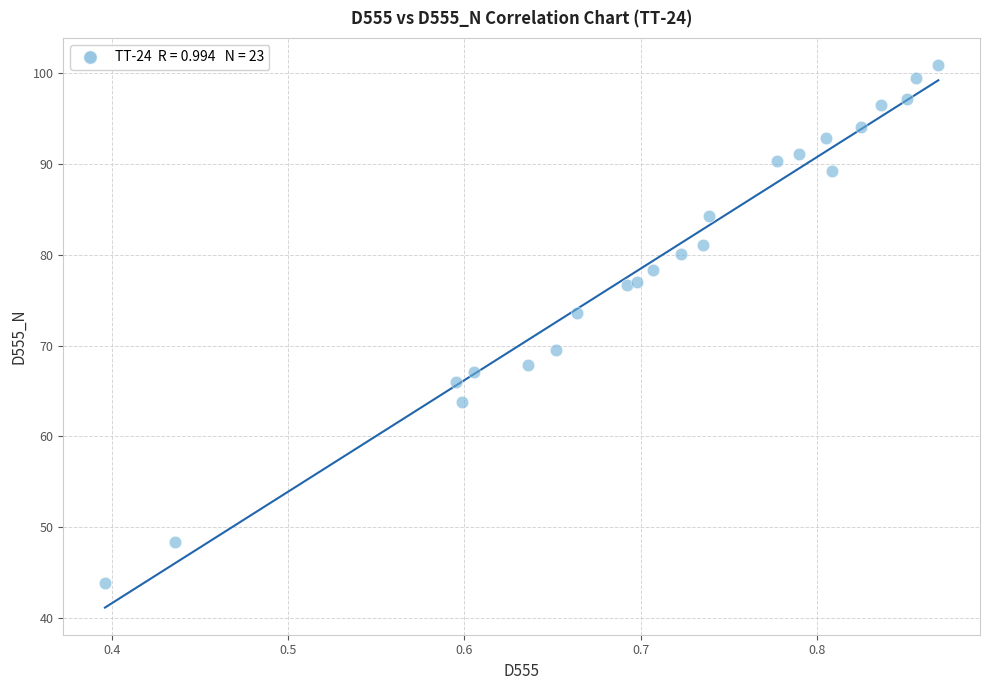

What is the range of X values (max minus min)?

0.5